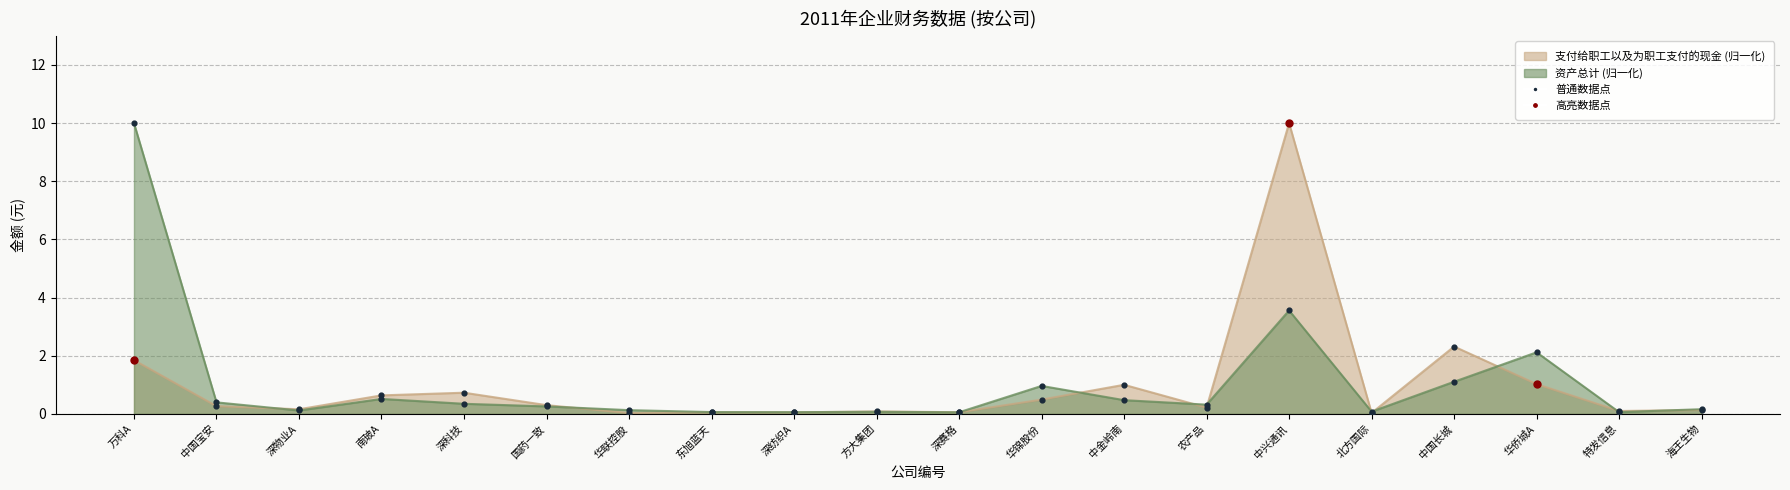

Which series has the widest spread of Y values?

支付给职工以及为职工支付的现金